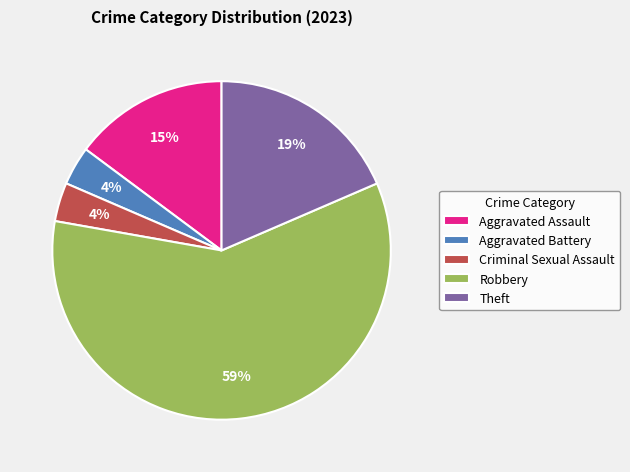

To the nearest percent, what is the average slice percentage?

20%